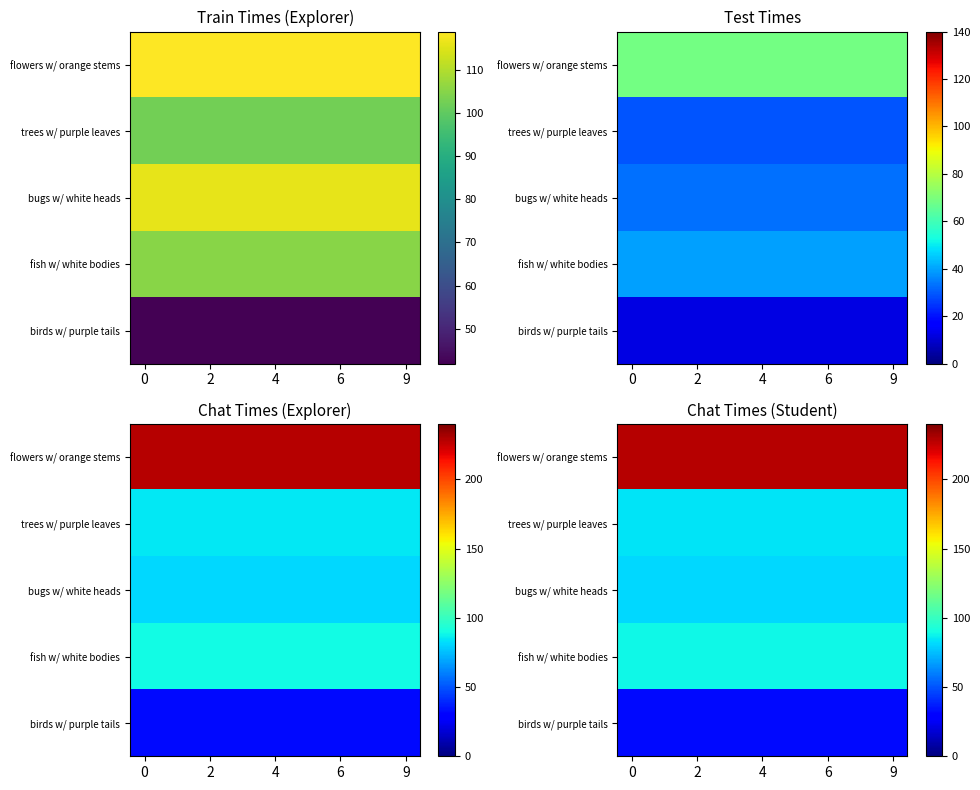

Is it true that flowers w/ orange stems equals 227.9 at 0?

True